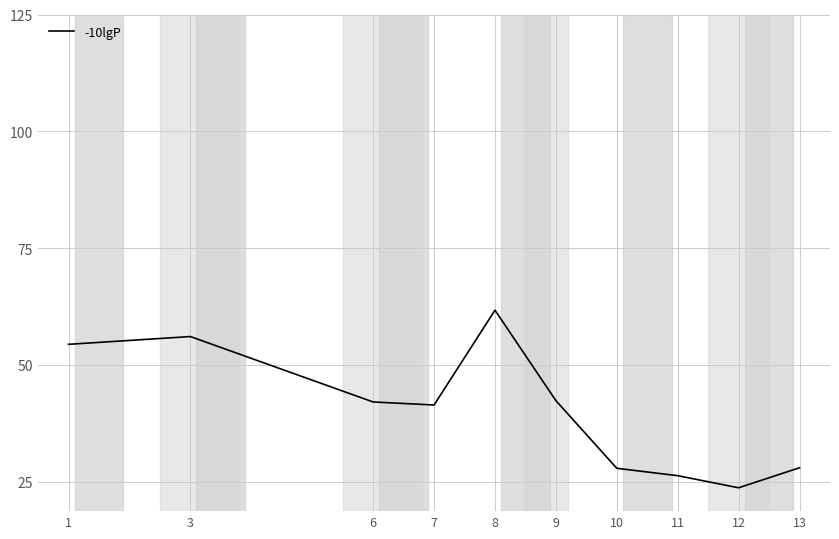

What is the difference between the values at 10 and 8?

33.8